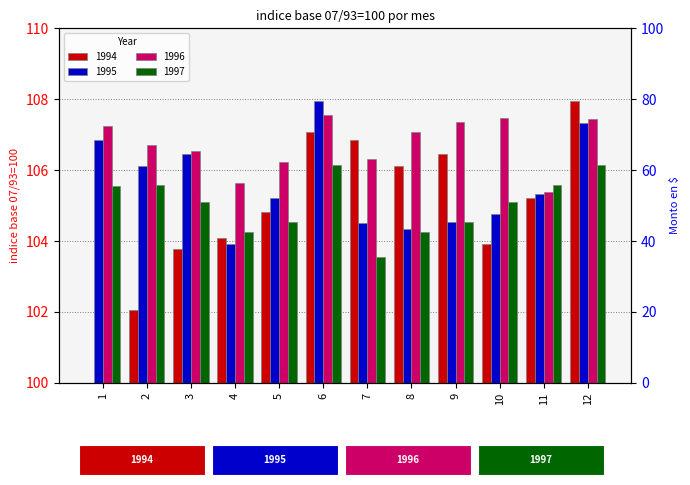

How many values in the 1996 series exceed 107?

6